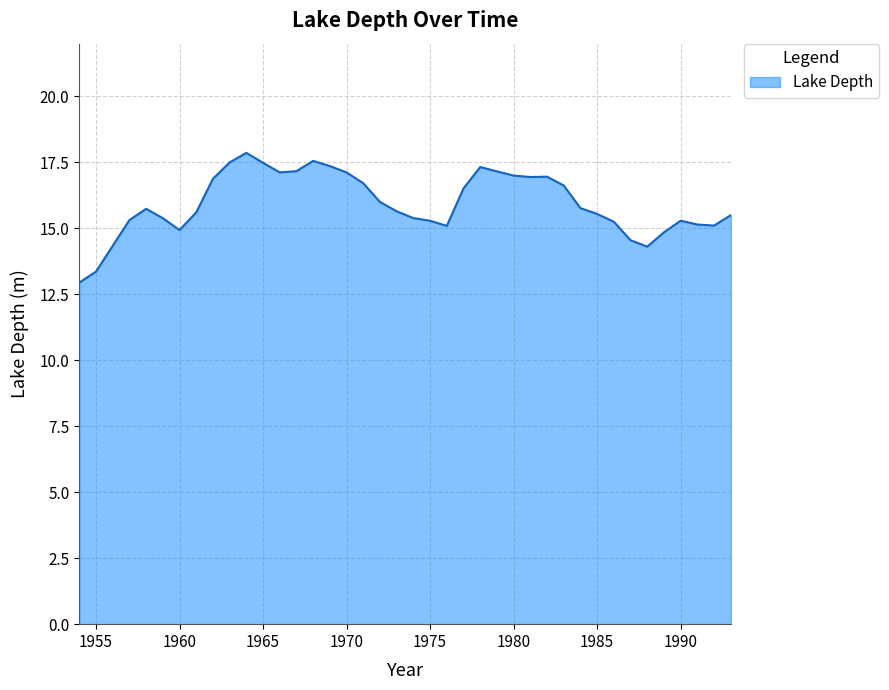

What is the difference between the maximum and minimum values?

4.9